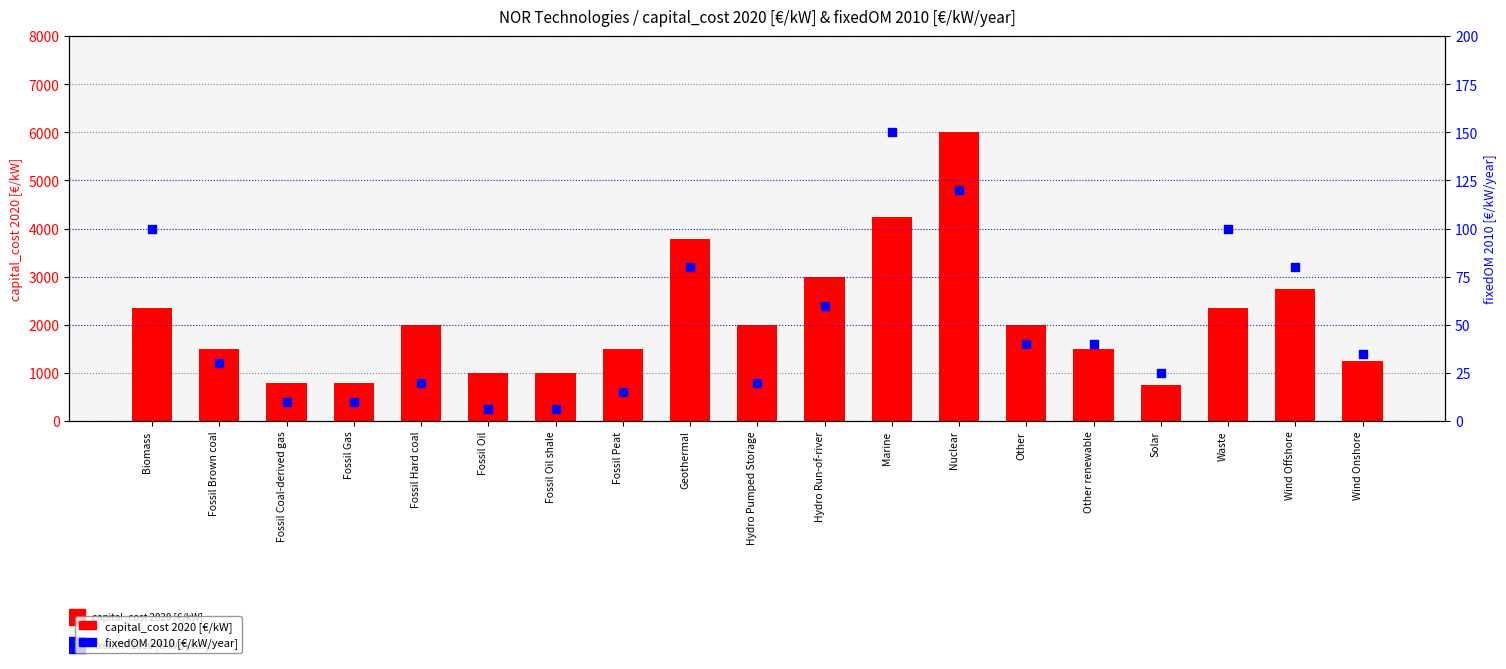

Which series reaches the maximum Y coordinate?

capital_cost 2020 [€/kW]